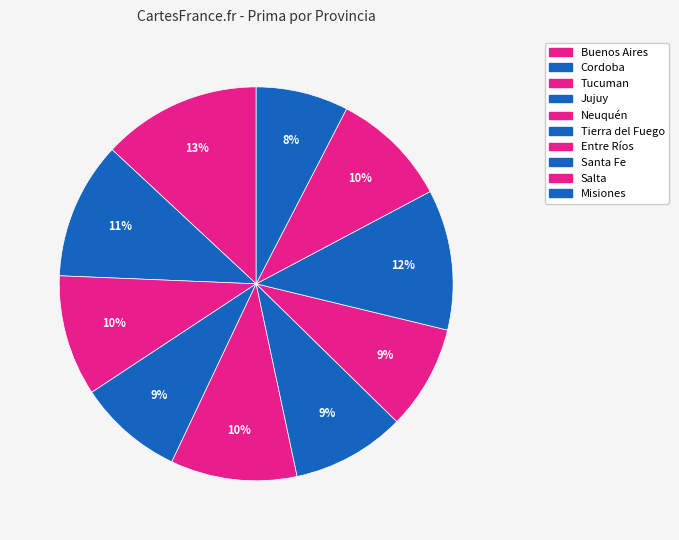

How many segments does this pie chart have?

10